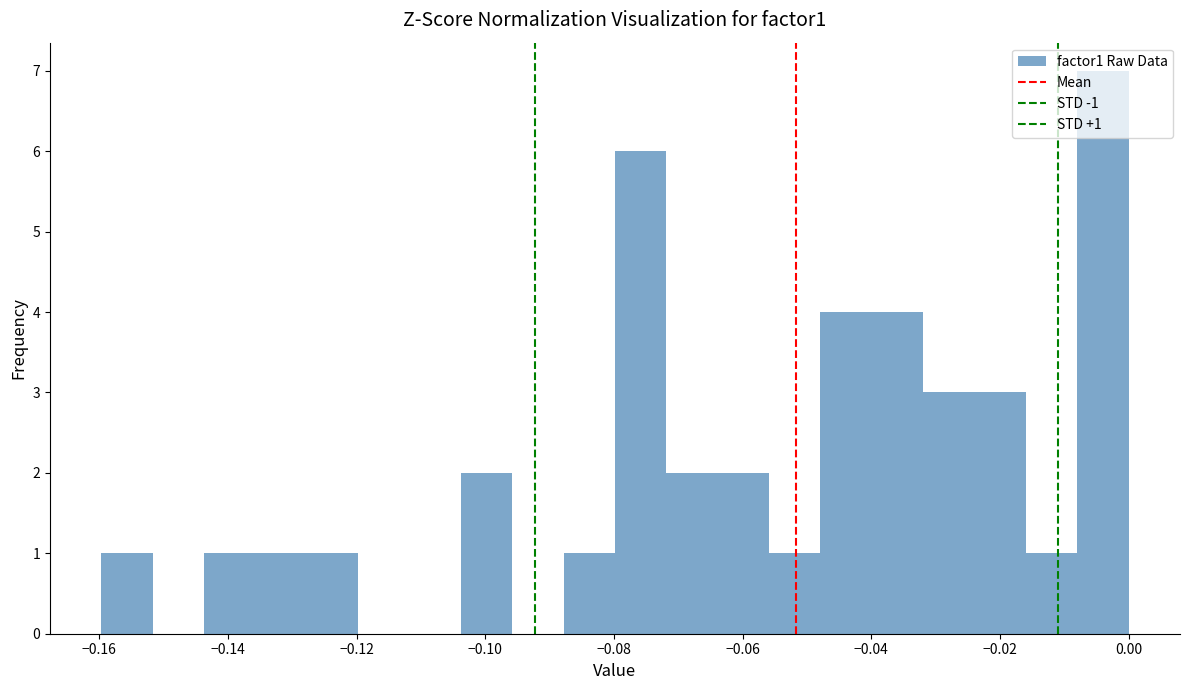

Read against the x-axis, roughly where is the centre of the tallest bar?

-0.004